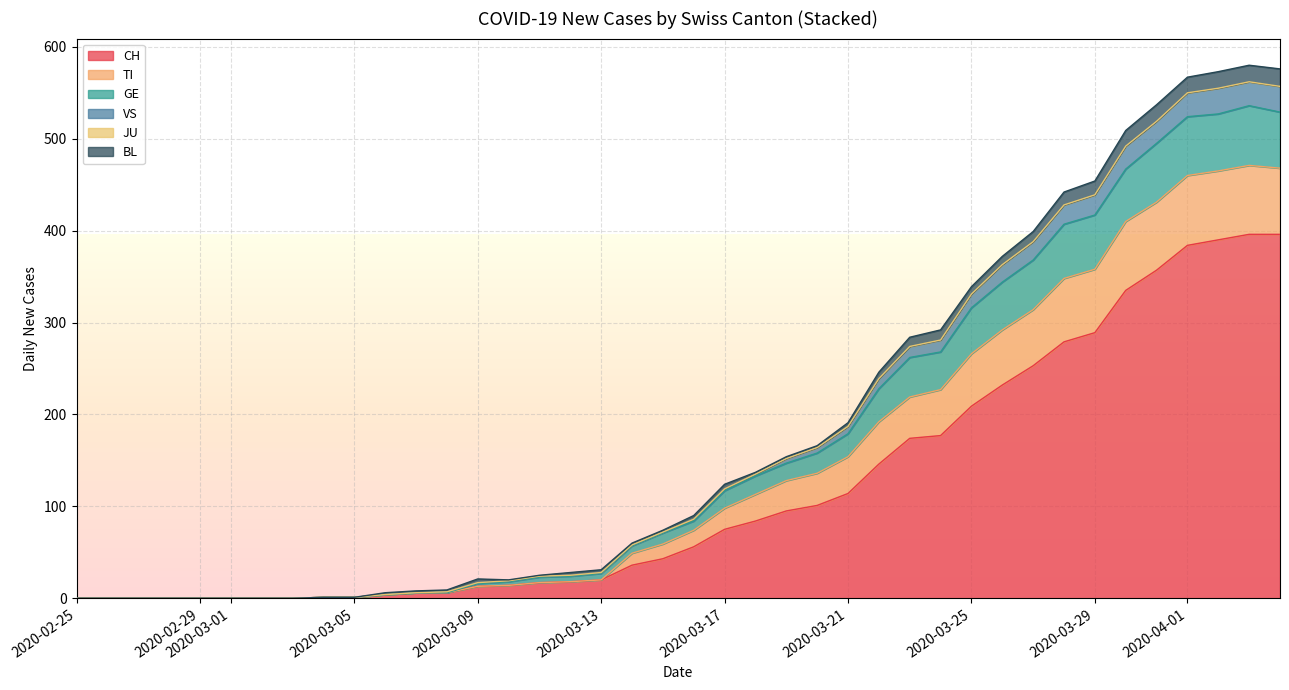

How many times do TI and GE cross each other?

2